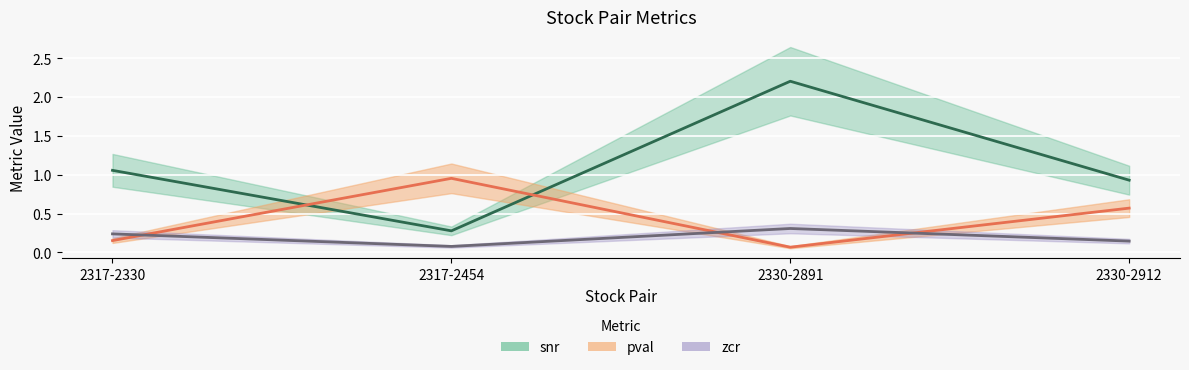

Which series has the largest total across all categories?

snr